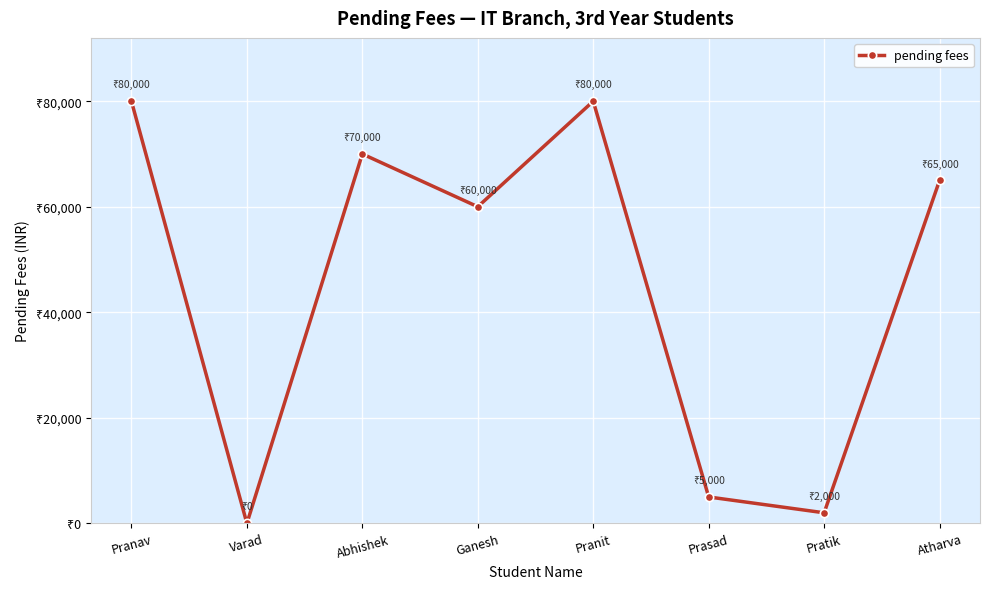

What is the greatest value displayed?

80000